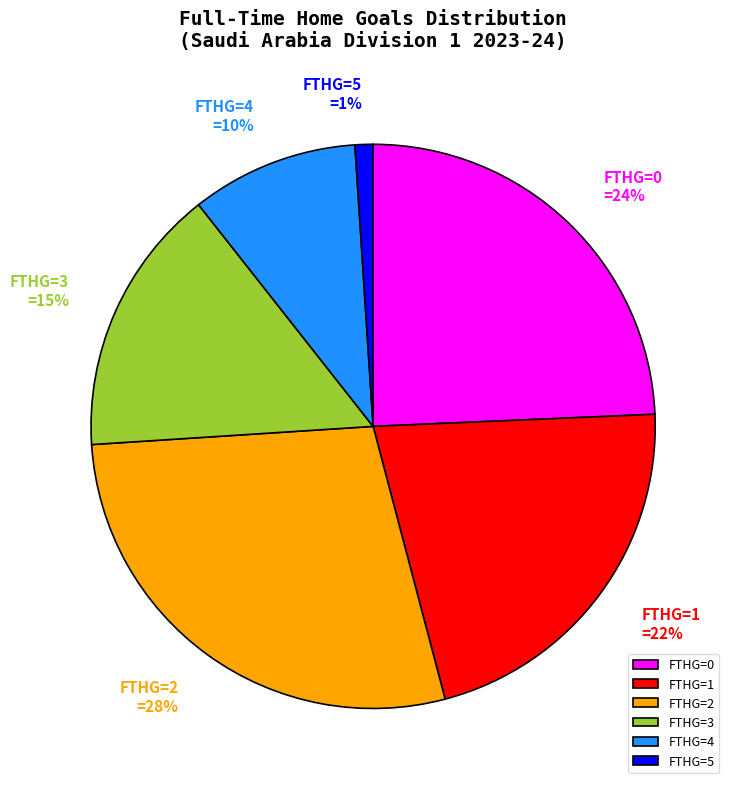

Which slice is the smallest?

FTHG=5